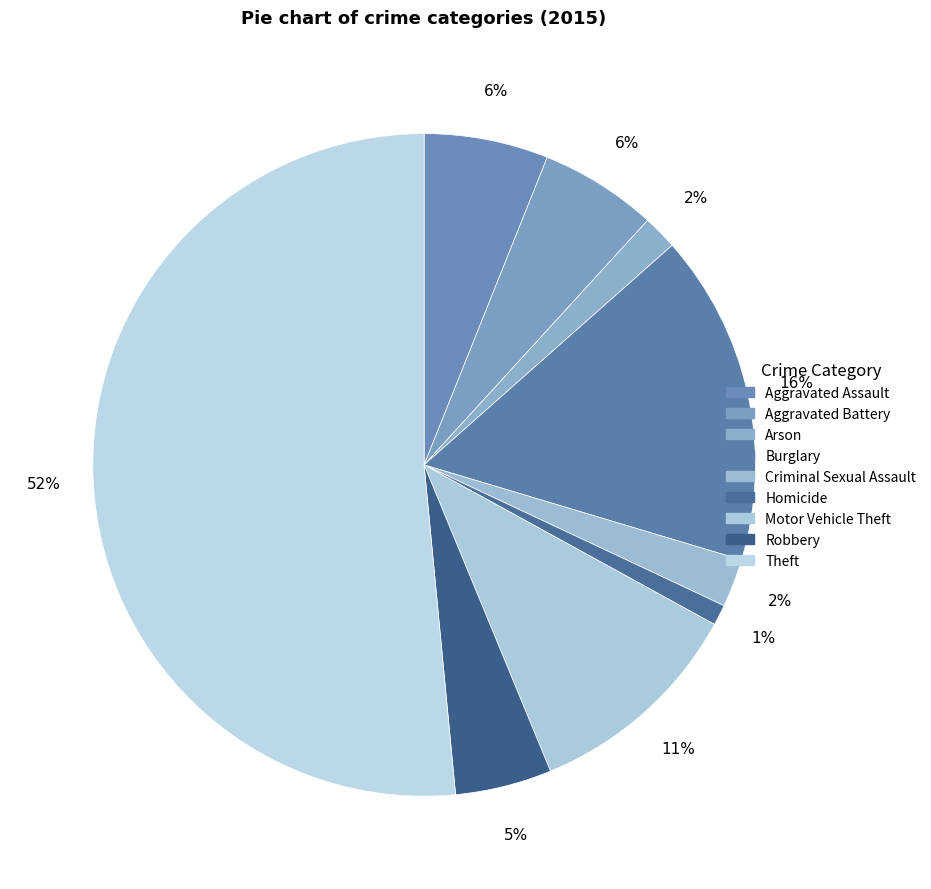

Is there any slice that represents more than half of the pie?

Yes